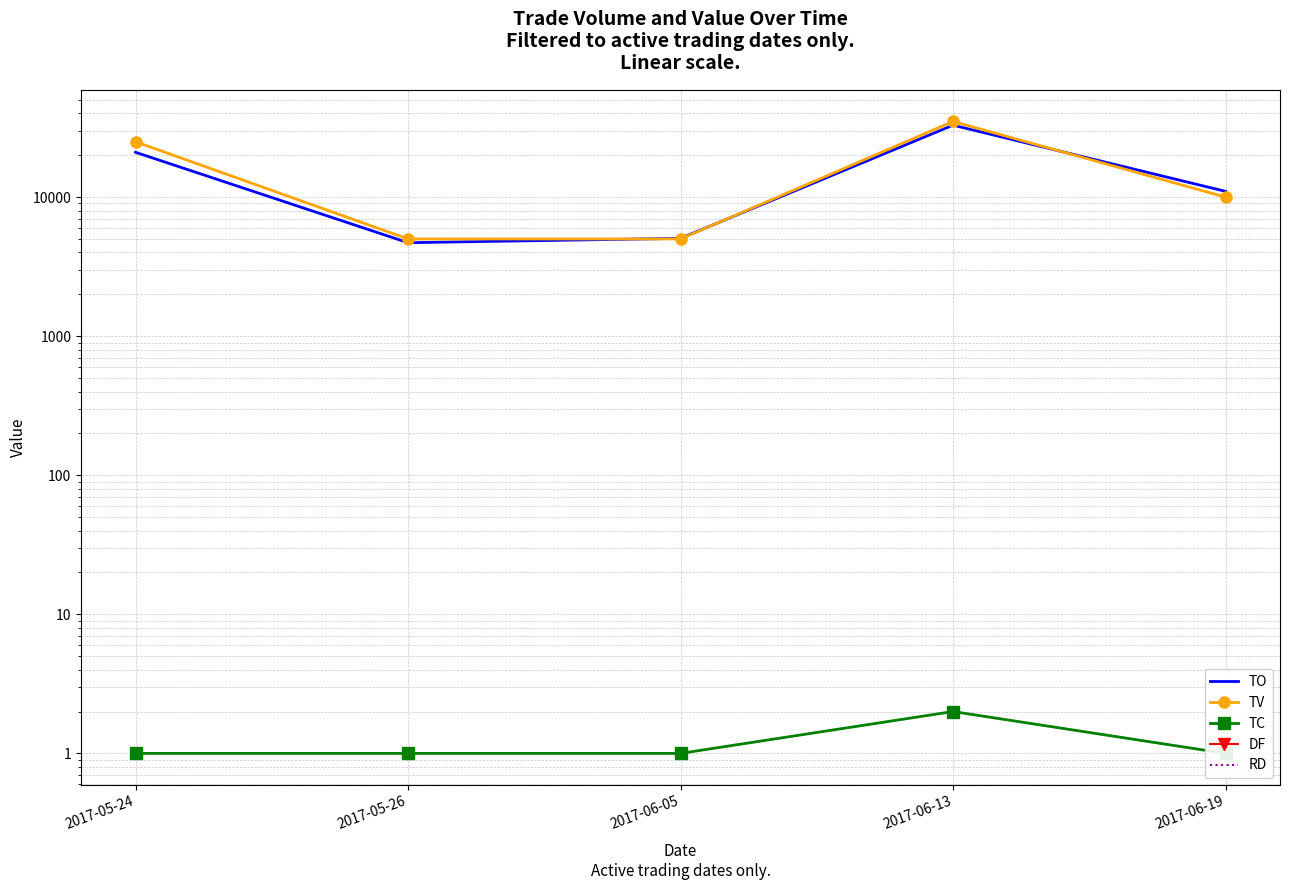

True or false: TO and DF cross at least once.

False